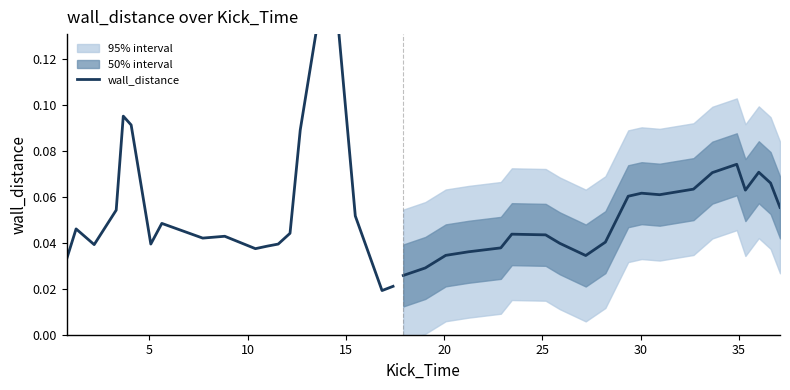

What is the label of the 14th point from the right?

30